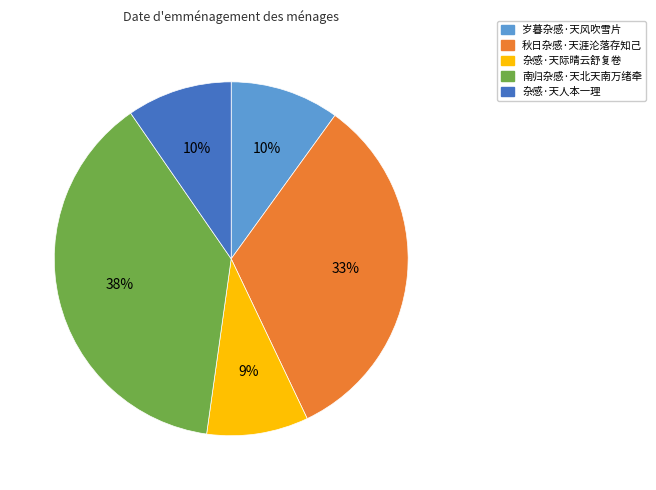

Is there any slice that represents more than half of the pie?

No